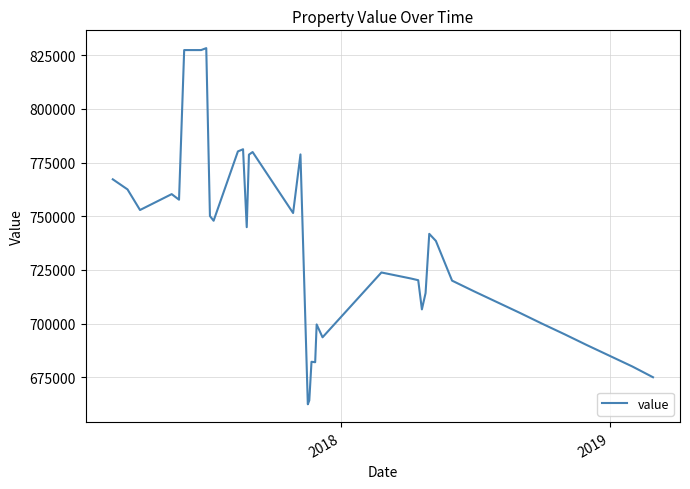

What is the difference between the maximum and minimum values?

165900